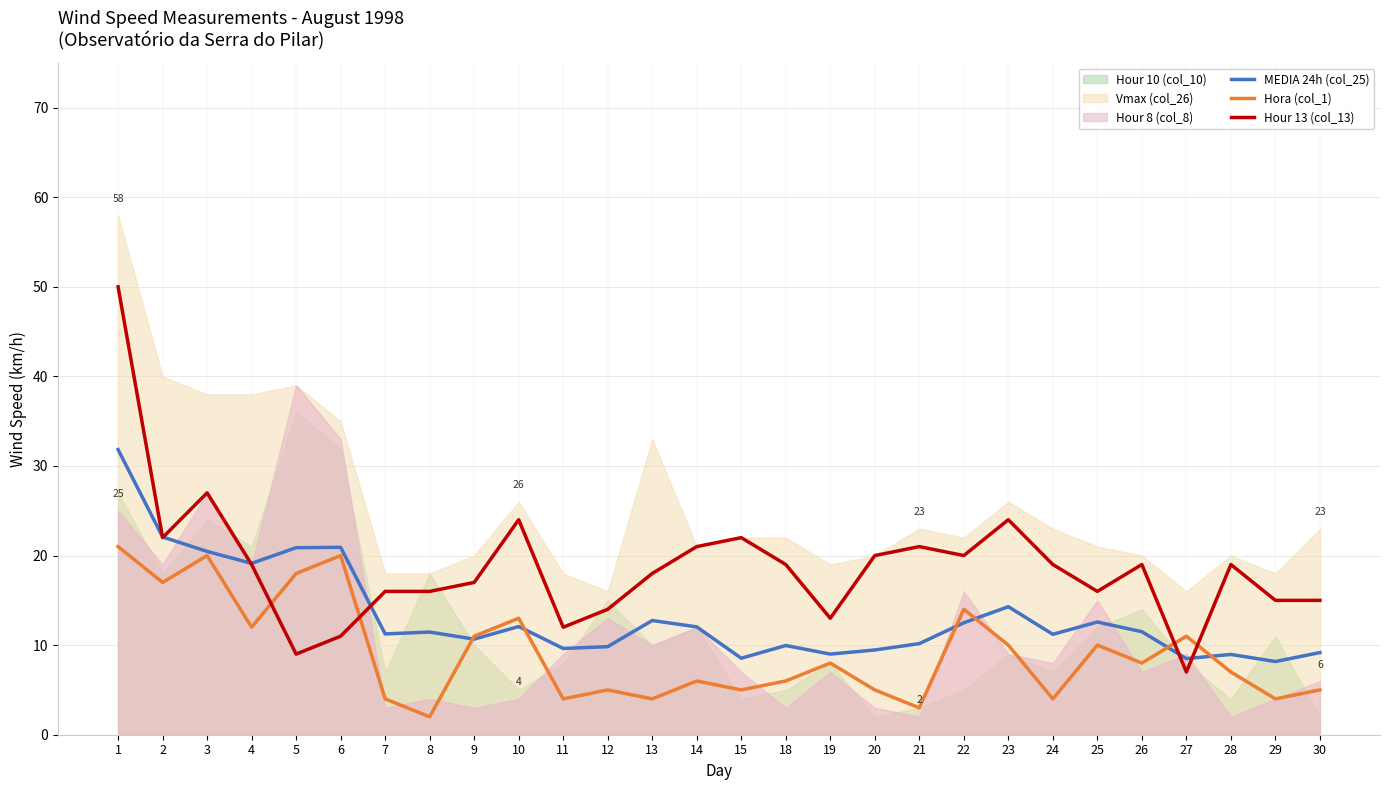

Is the value of MEDIA 24h (col_25) at 1 greater than the value of Hora (col_1) at 6?

Yes